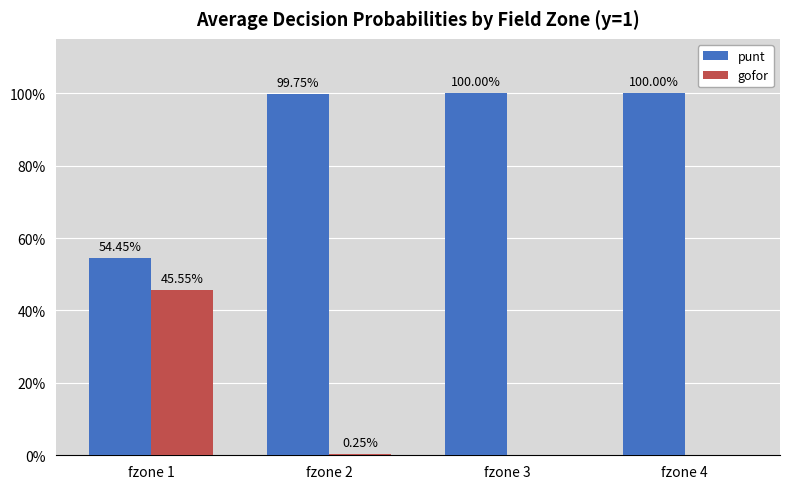

At how many categories does at least one series exceed 0?

4